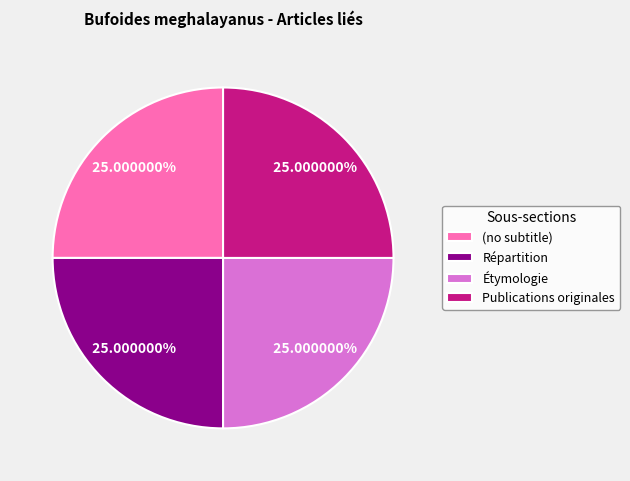

Does Répartition represent more than half of the total?

No